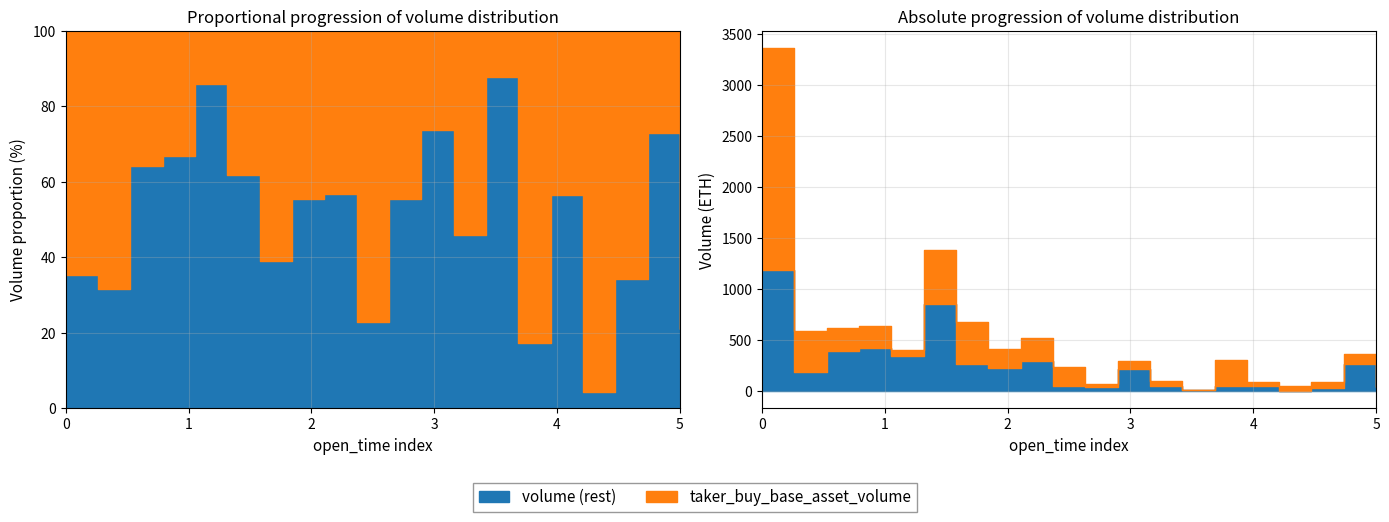

True or false: volume has more than 0 interior local peaks.

True